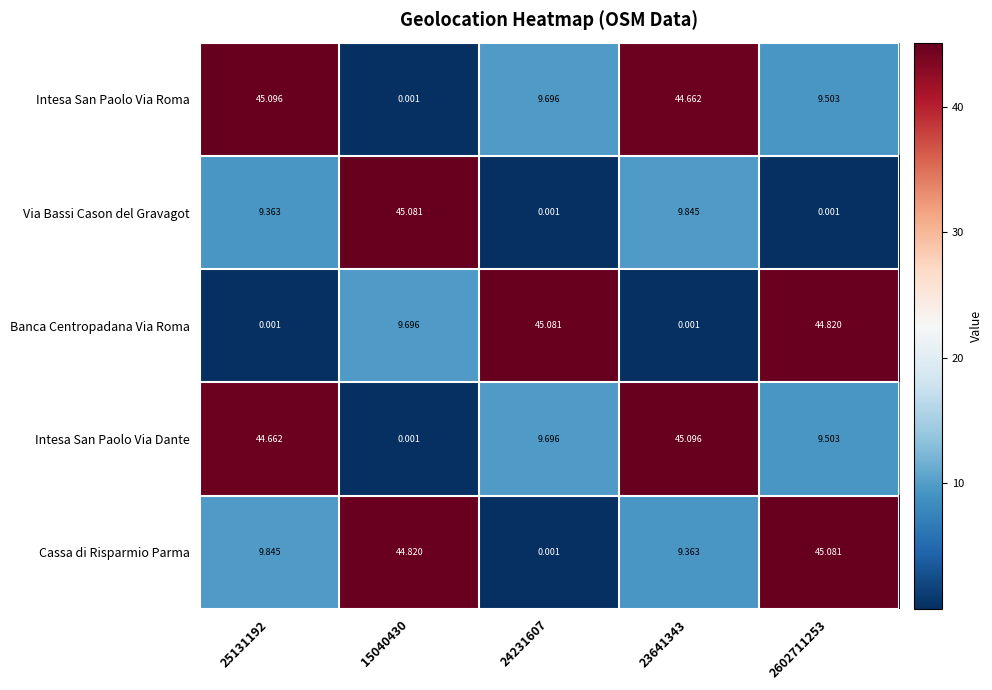

Is the value of Intesa San Paolo Via Dante at 25131192 greater than the value of Banca Centropadana Via Roma at 23641343?

Yes